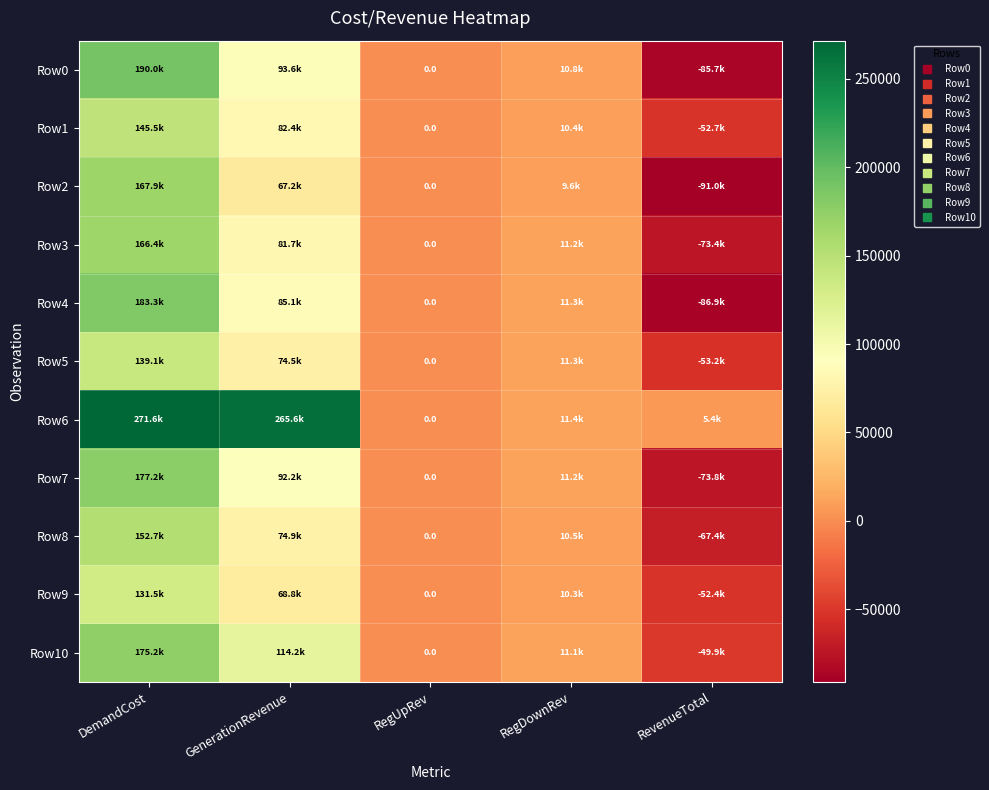

What is the sum of the Row7 values at DemandCost and RegDownRev?

188357.4